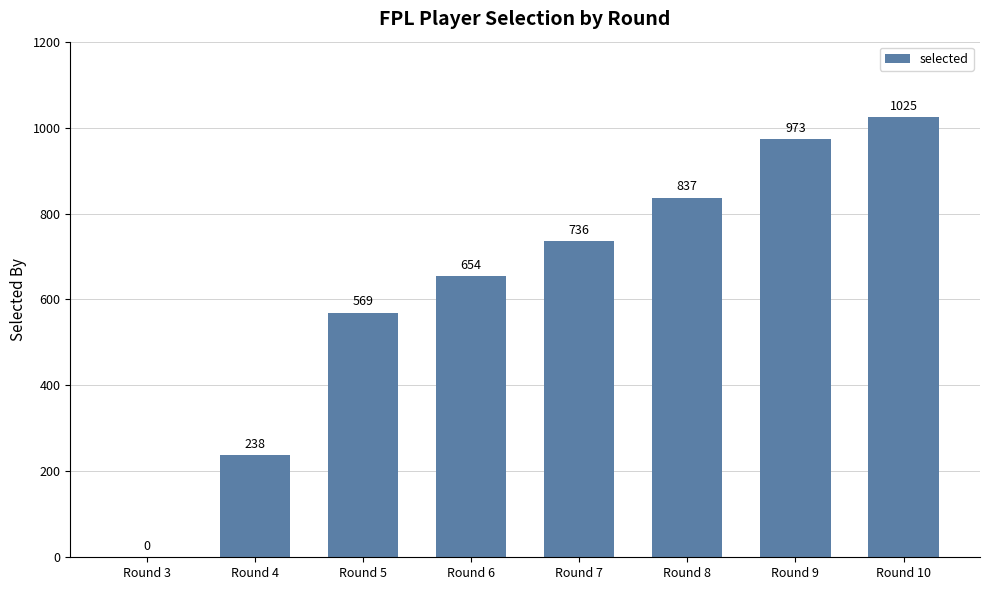

Reading left to right, transcribe all the data shown in this chart.

Round 3=0	Round 4=238	Round 5=569	Round 6=654	Round 7=736	Round 8=837	Round 9=973	Round 10=1025